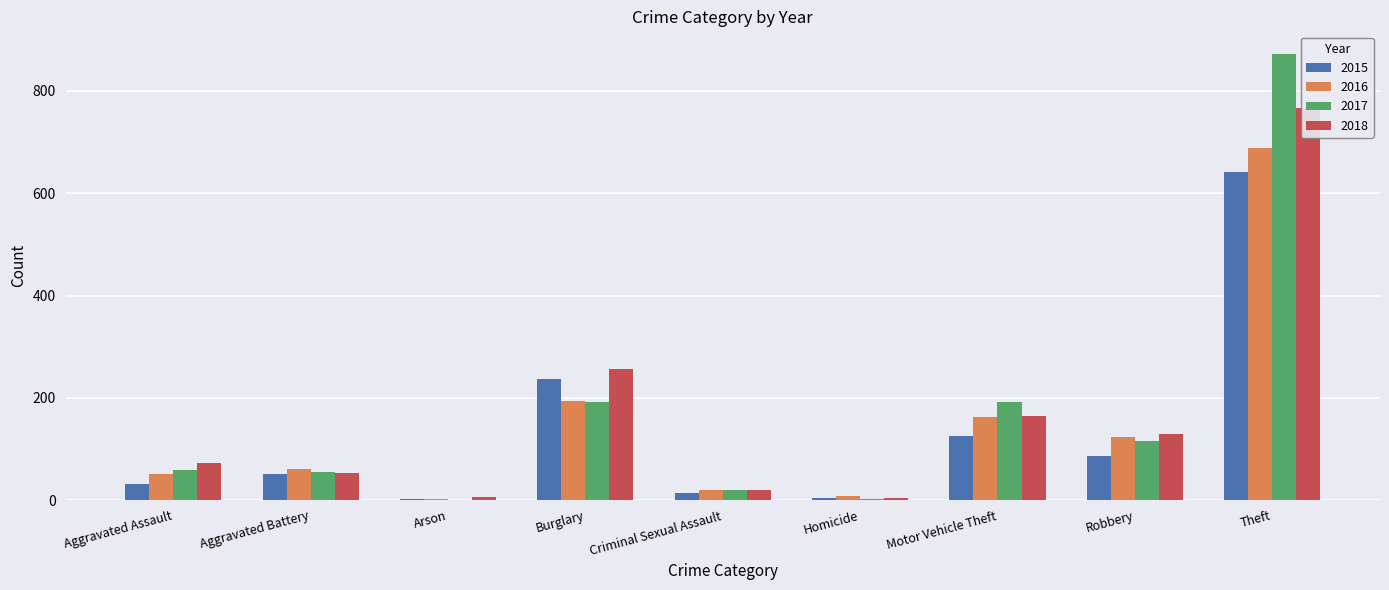

Which label corresponds to the smallest value in the chart?

Arson